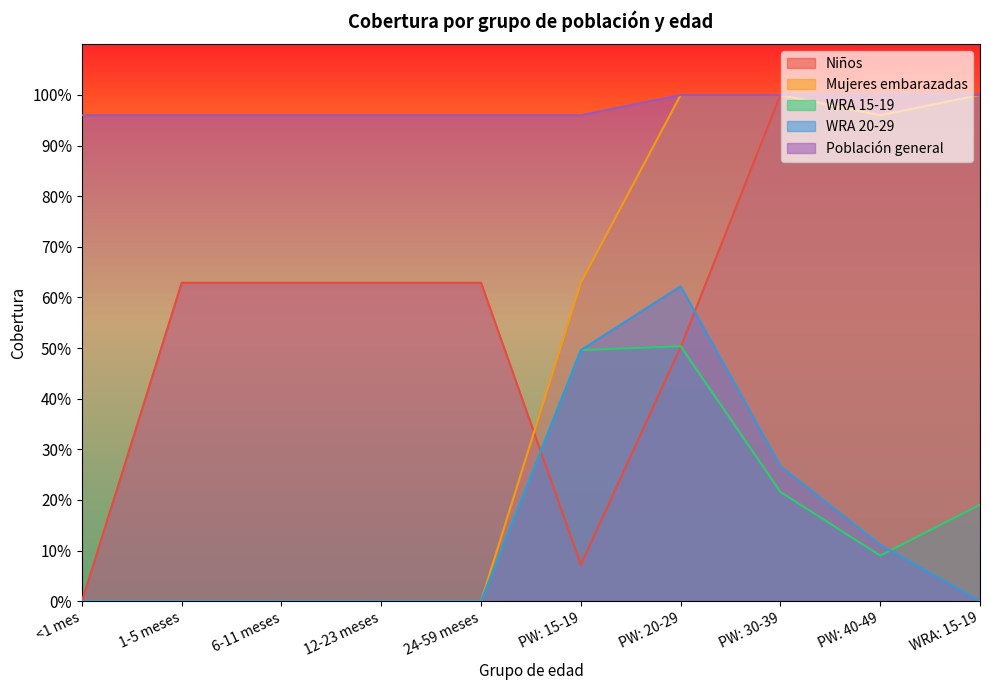

Which series has the largest total across all categories?

Población general